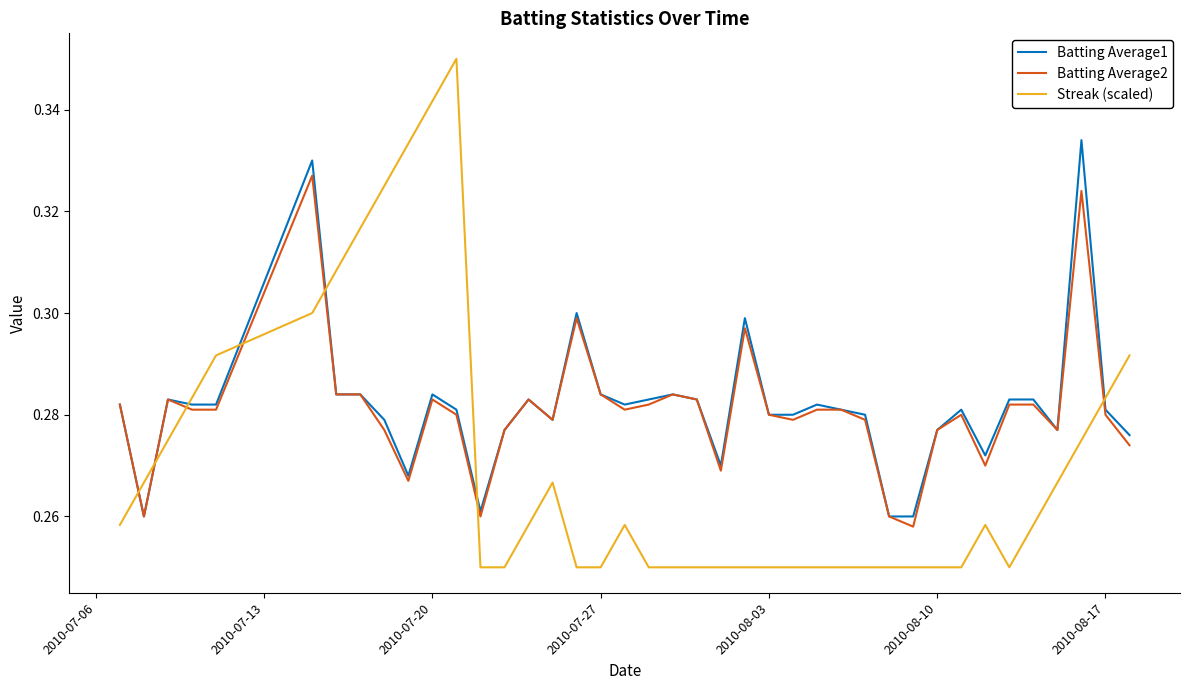

Count the Streak (scaled) values in the range 0 to 1.

40